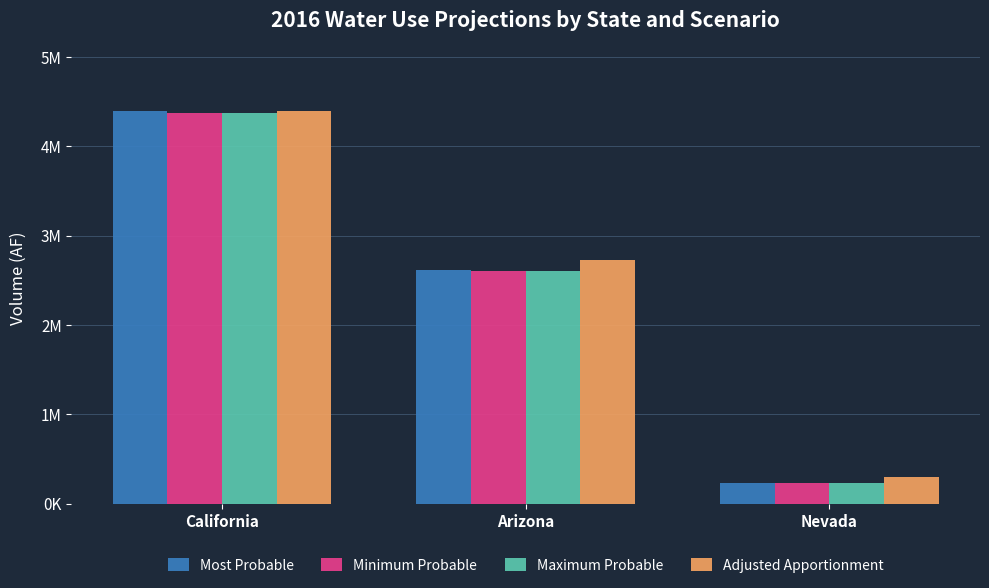

True or false: Maximum Probable has a value of 2471856 at California.

False